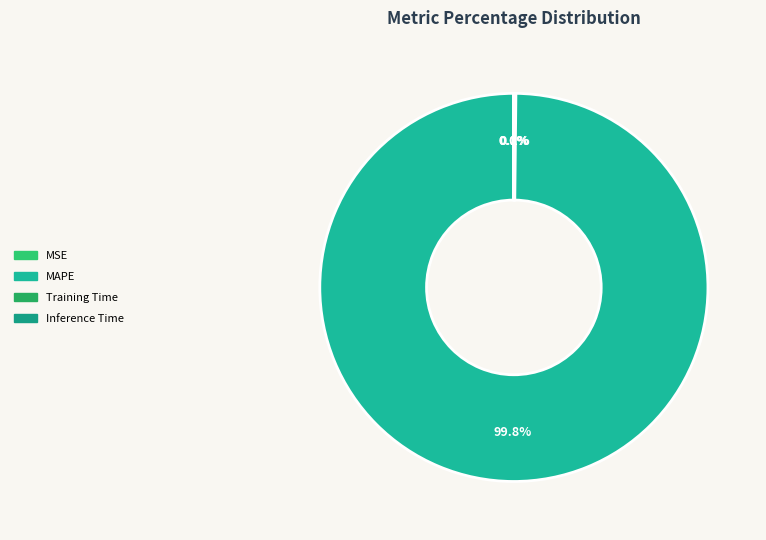

Which has a higher value, MAPE or Training Time?

MAPE